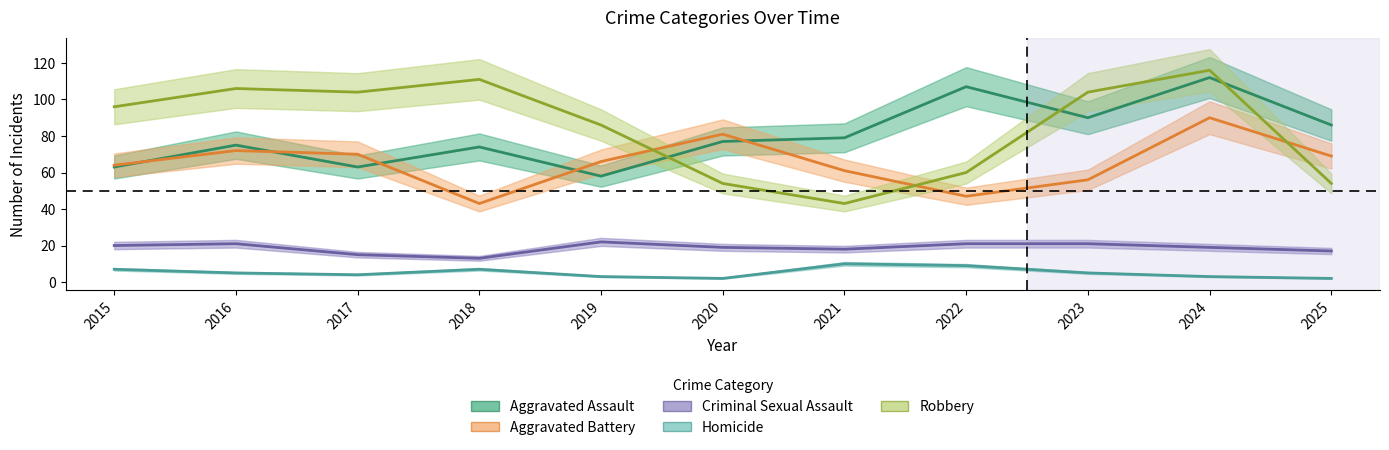

At 2015, list the series in order from largest to smallest.

Robbery, Aggravated Battery, Aggravated Assault, Criminal Sexual Assault, Homicide